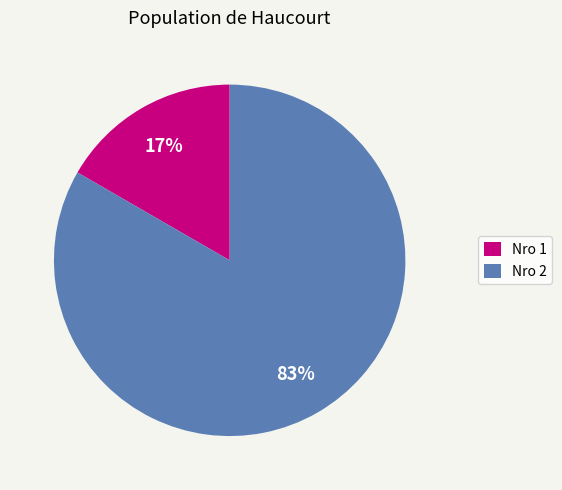

To the nearest percent, what portion does Nro 2 represent?

83%